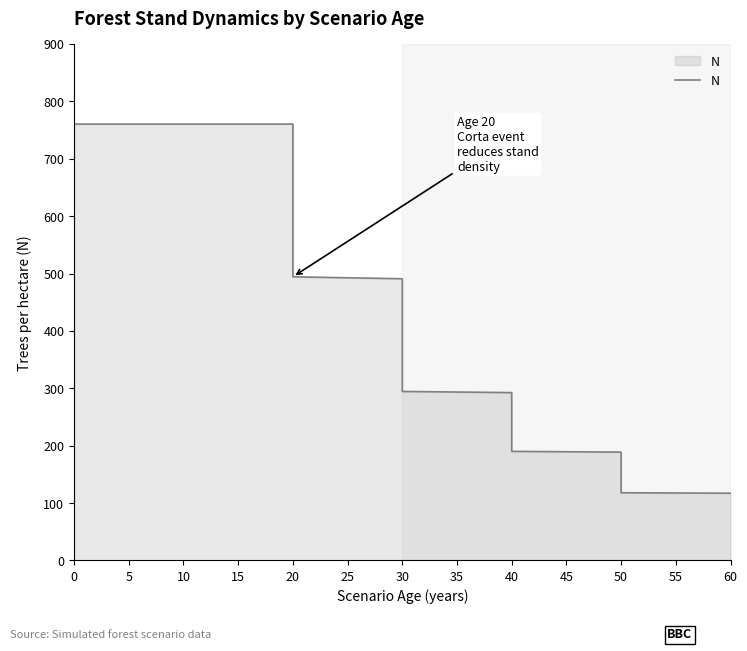

What is the value of the 12th point from the left?

190.1